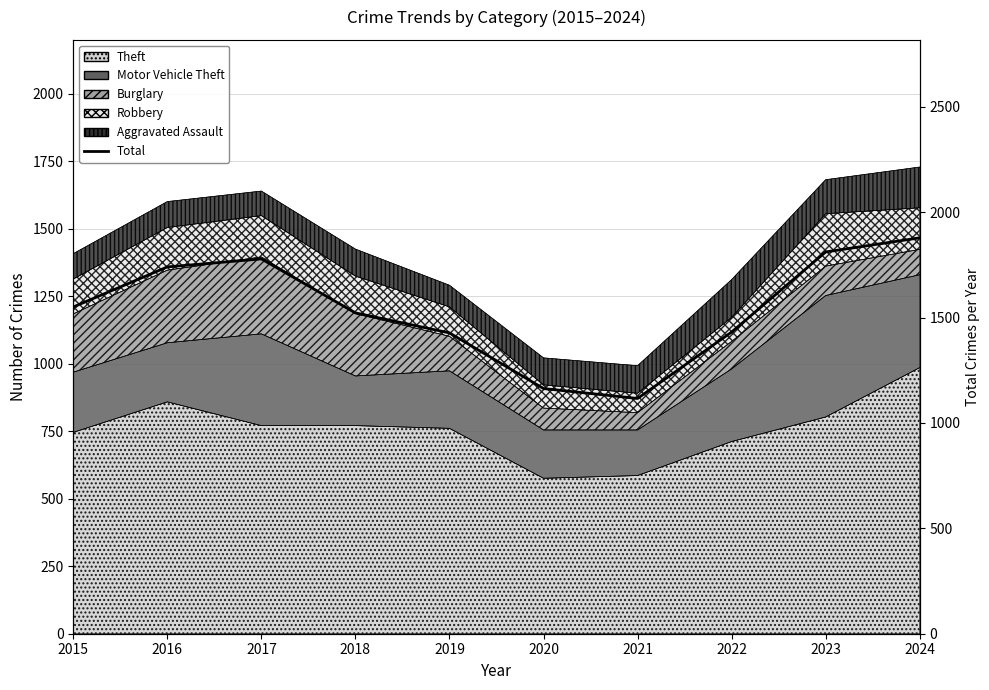

Is it true that the value at 2019 is 1427?

True